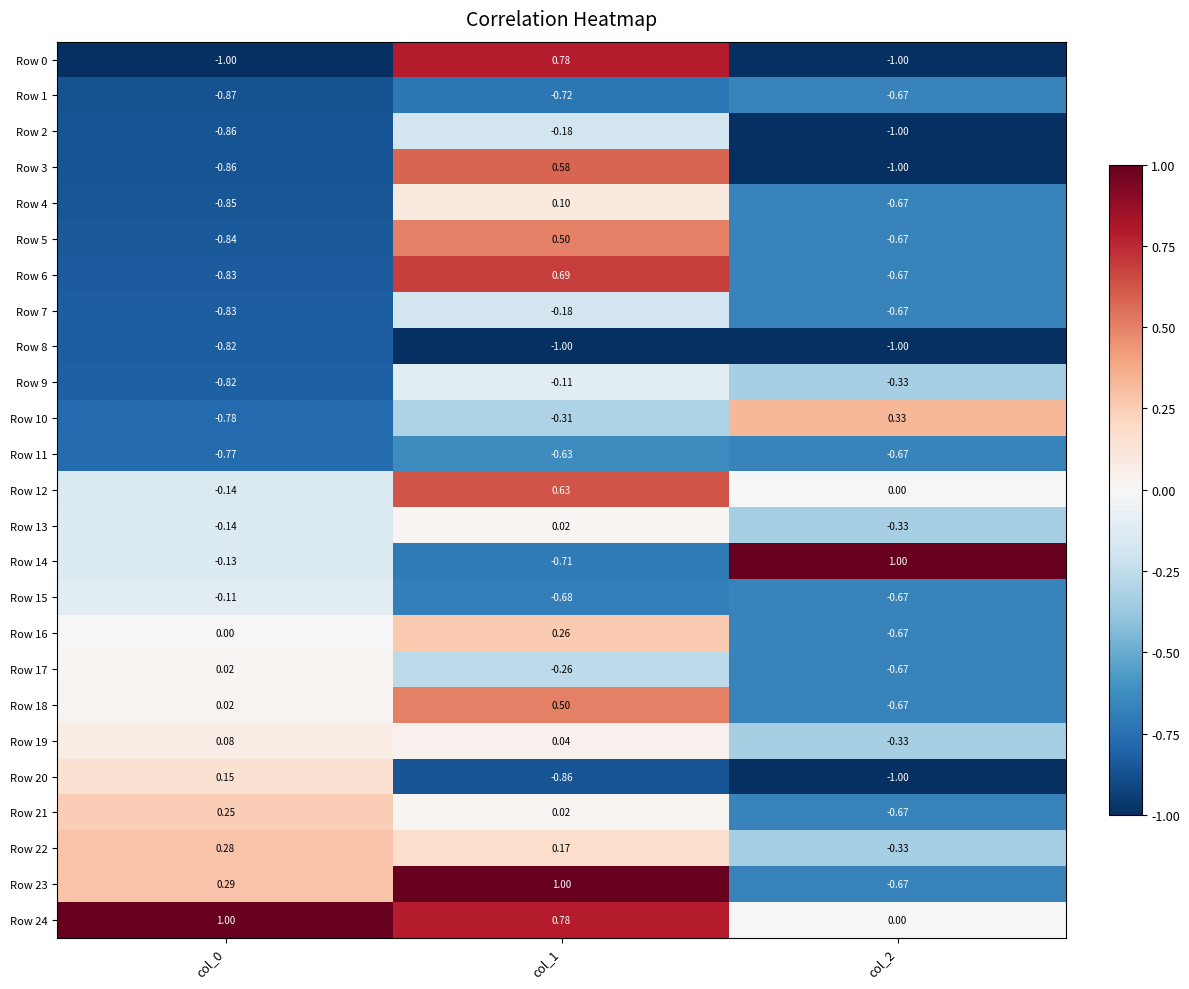

Is the value of Row 13 at col_1 greater than the value of Row 12 at col_1?

No